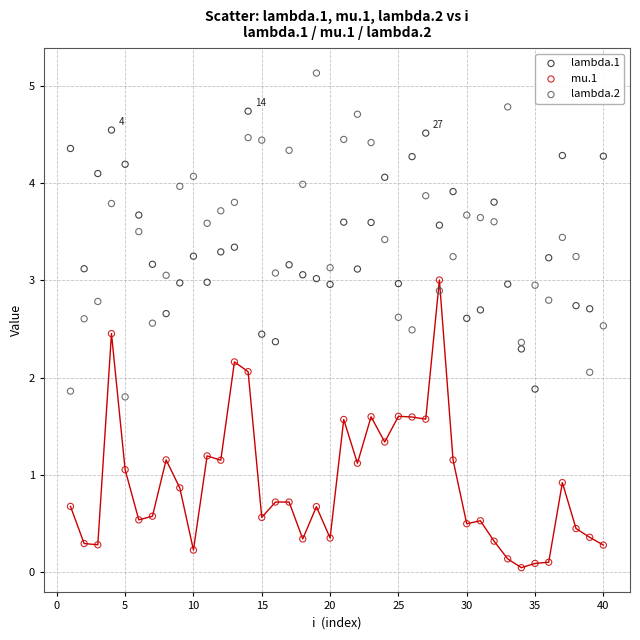

Which series has the largest Y range (max minus min)?

lambda.2